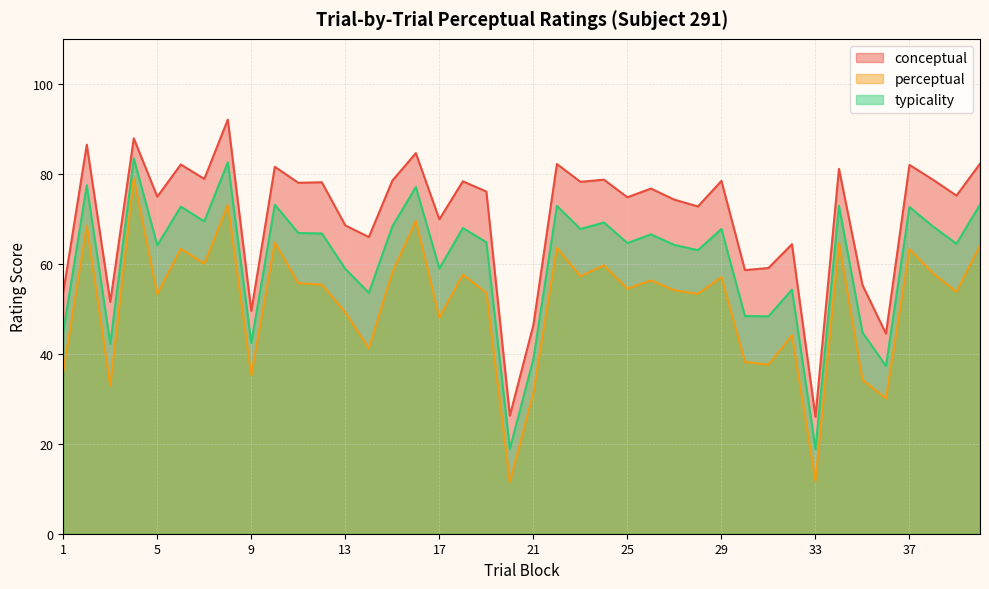

At which category does typicality reach its first local valley?

3